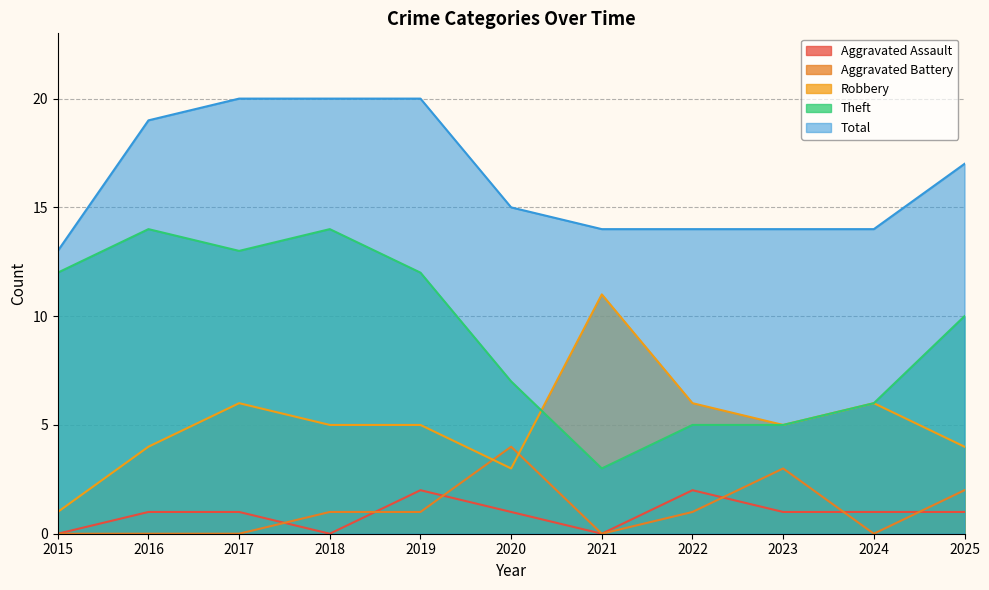

True or false: Theft has a value of 7 at 2020.

True